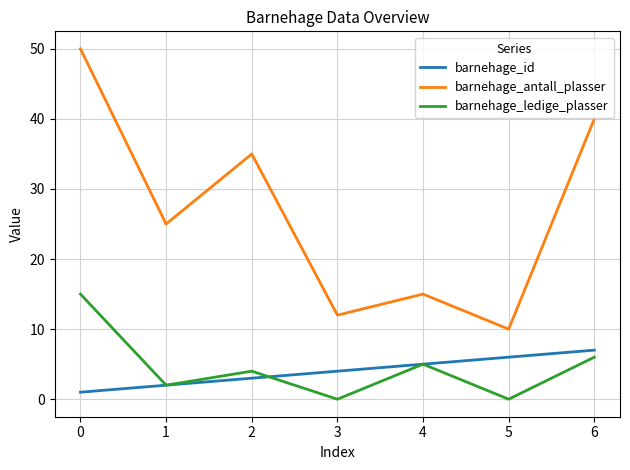

Rank the series by their maximum value, from highest to lowest.

barnehage_antall_plasser, barnehage_ledige_plasser, barnehage_id